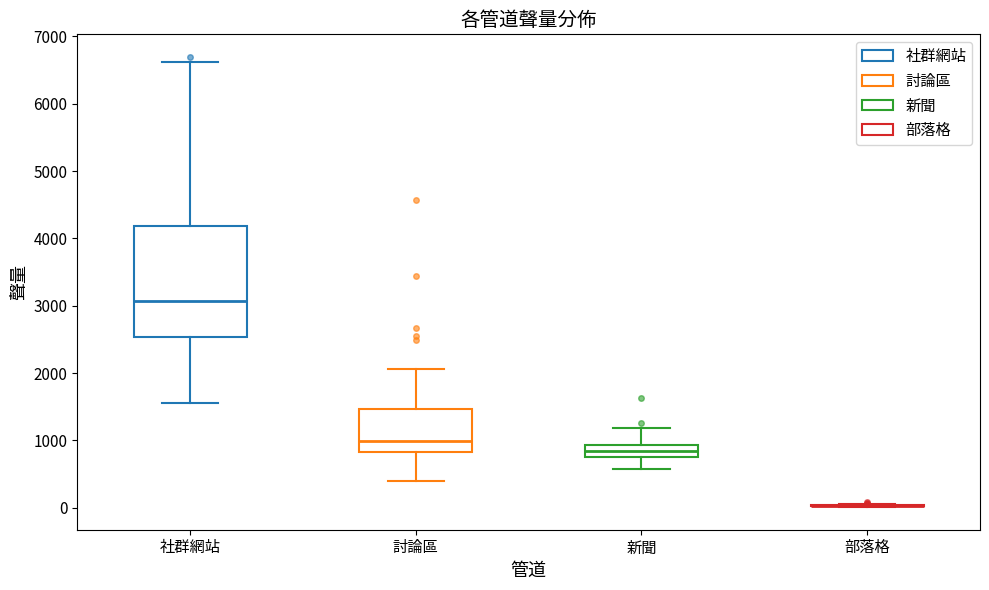

Reading left to right, read every box against the y-axis: the position of its median line, the range the box covers, and the ends of its whiskers. The values are not printed on the chart, so give them approximately, as read against the axis.

社群網站: median 3100, box 2500 to 4200, whiskers 1600 to 6600
討論區: median 1000, box 800 to 1500, whiskers 400 to 2100
新聞: median 900 (inside the box), box 800 to 900, whiskers 600 to 1200
部落格: box collapsed to a line at 0, whiskers 0 to 100